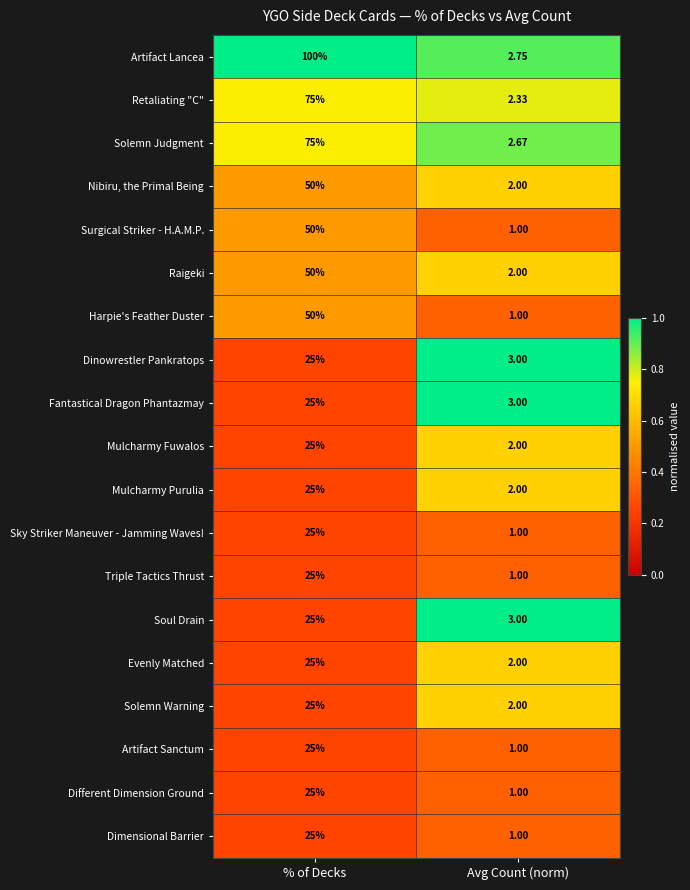

What is the spread (max minus min) of values at % of Decks?

75.0